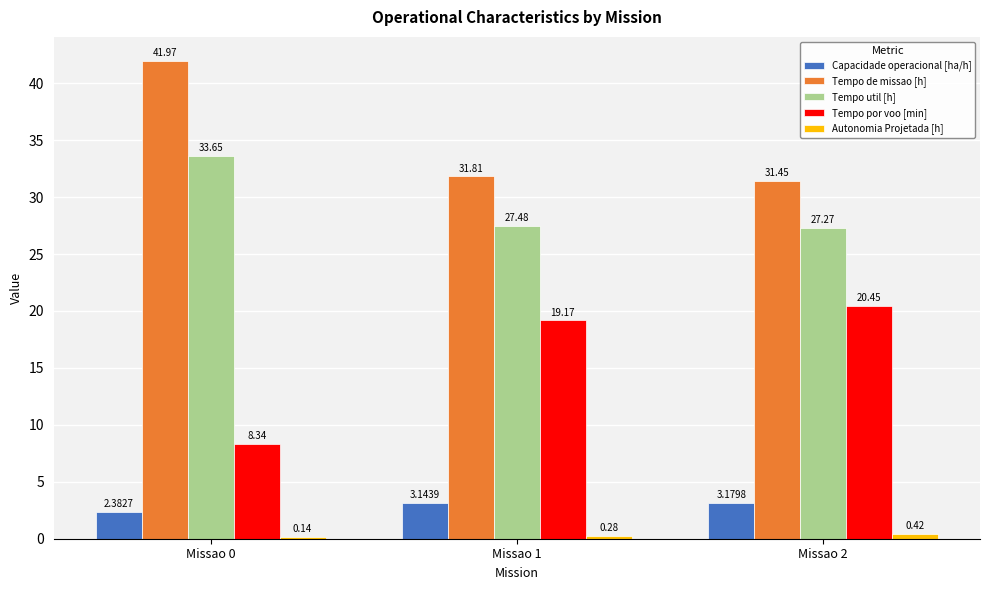

What is the spread (max minus min) of values at Missao 0?

41.8